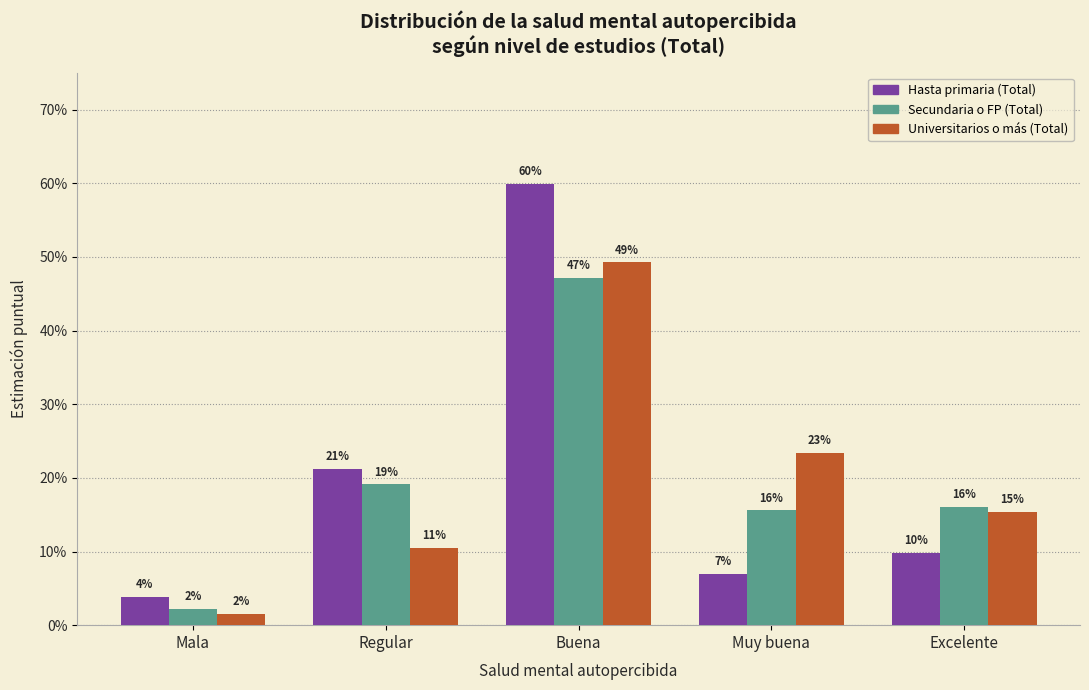

What are all the series names shown in the legend?

Hasta primaria (Total), Secundaria o FP (Total), Universitarios o más (Total)